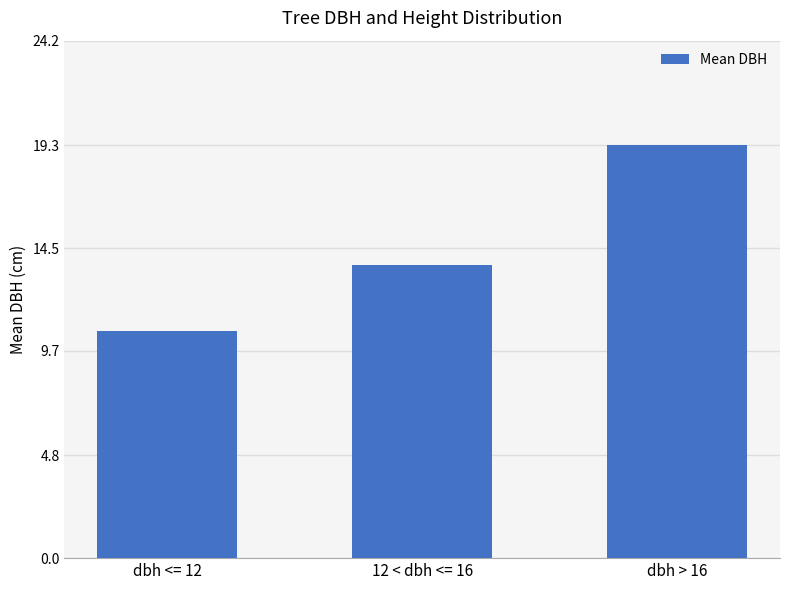

At which category does the chart reach its minimum across all series?

dbh <= 12